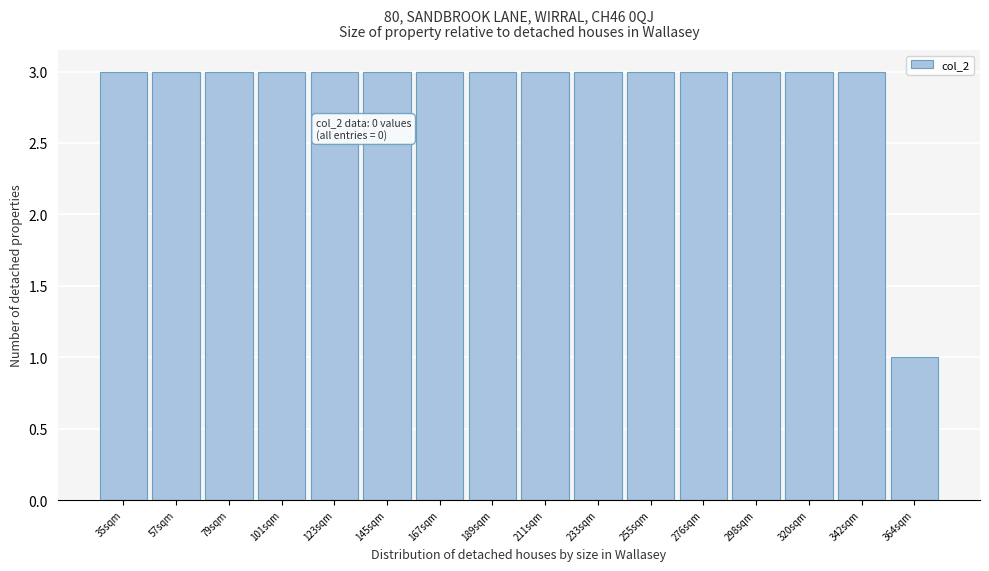

Reading right to left, what are all the values shown in this chart?

1	3	3	3	3	3	3	3	3	3	3	3	3	3	3	3